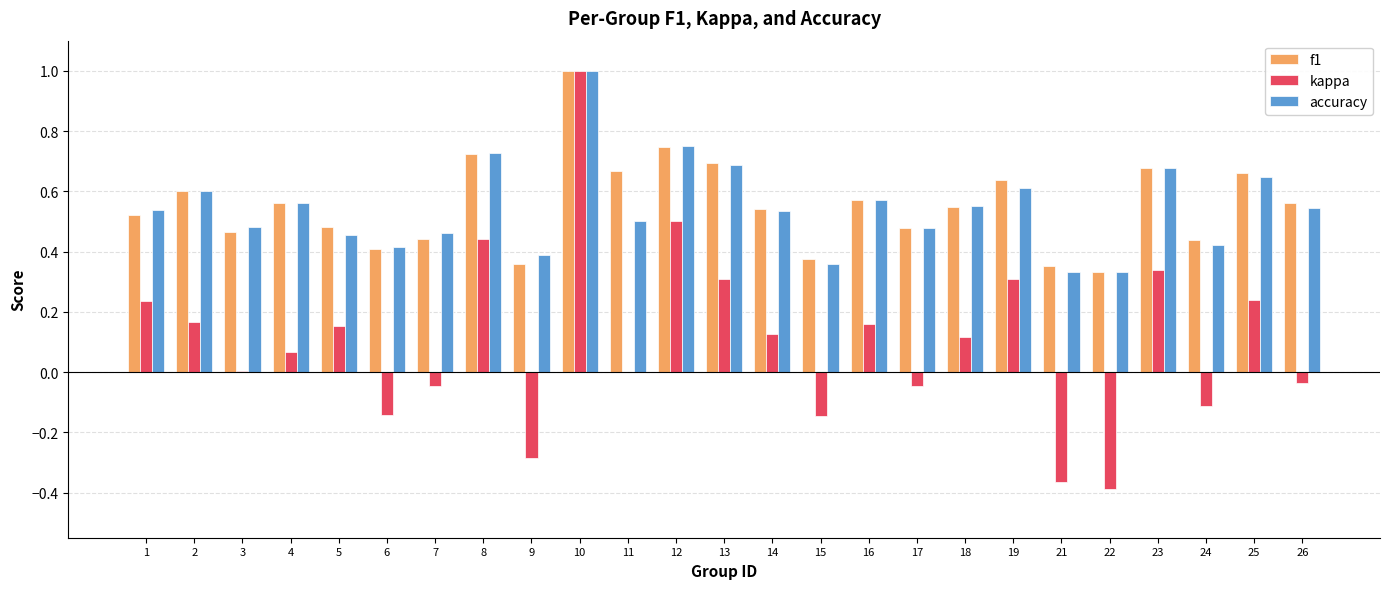

Which series changed the most between 19 and 21?

kappa